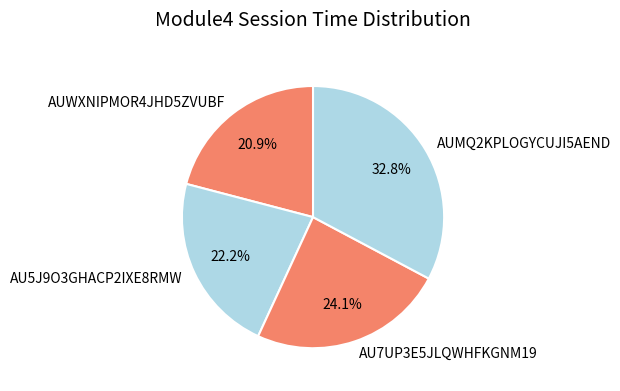

How many segments does this pie chart have?

4